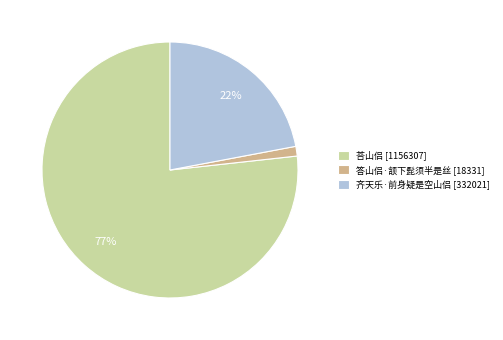

The 荅山侣 slice represents 88% of the pie. True or false?

False